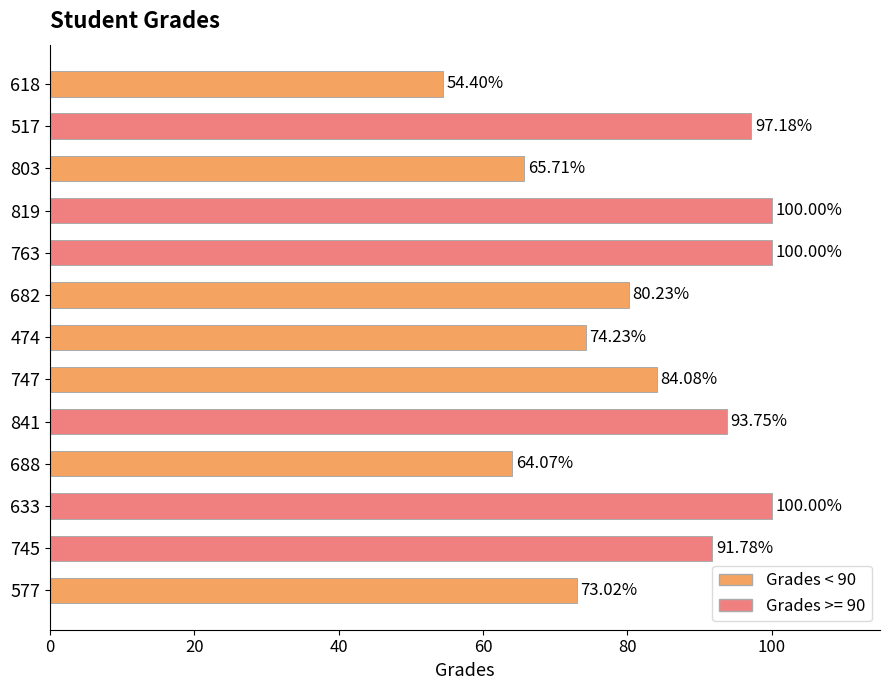

Between 803 and 618, which is larger?

803